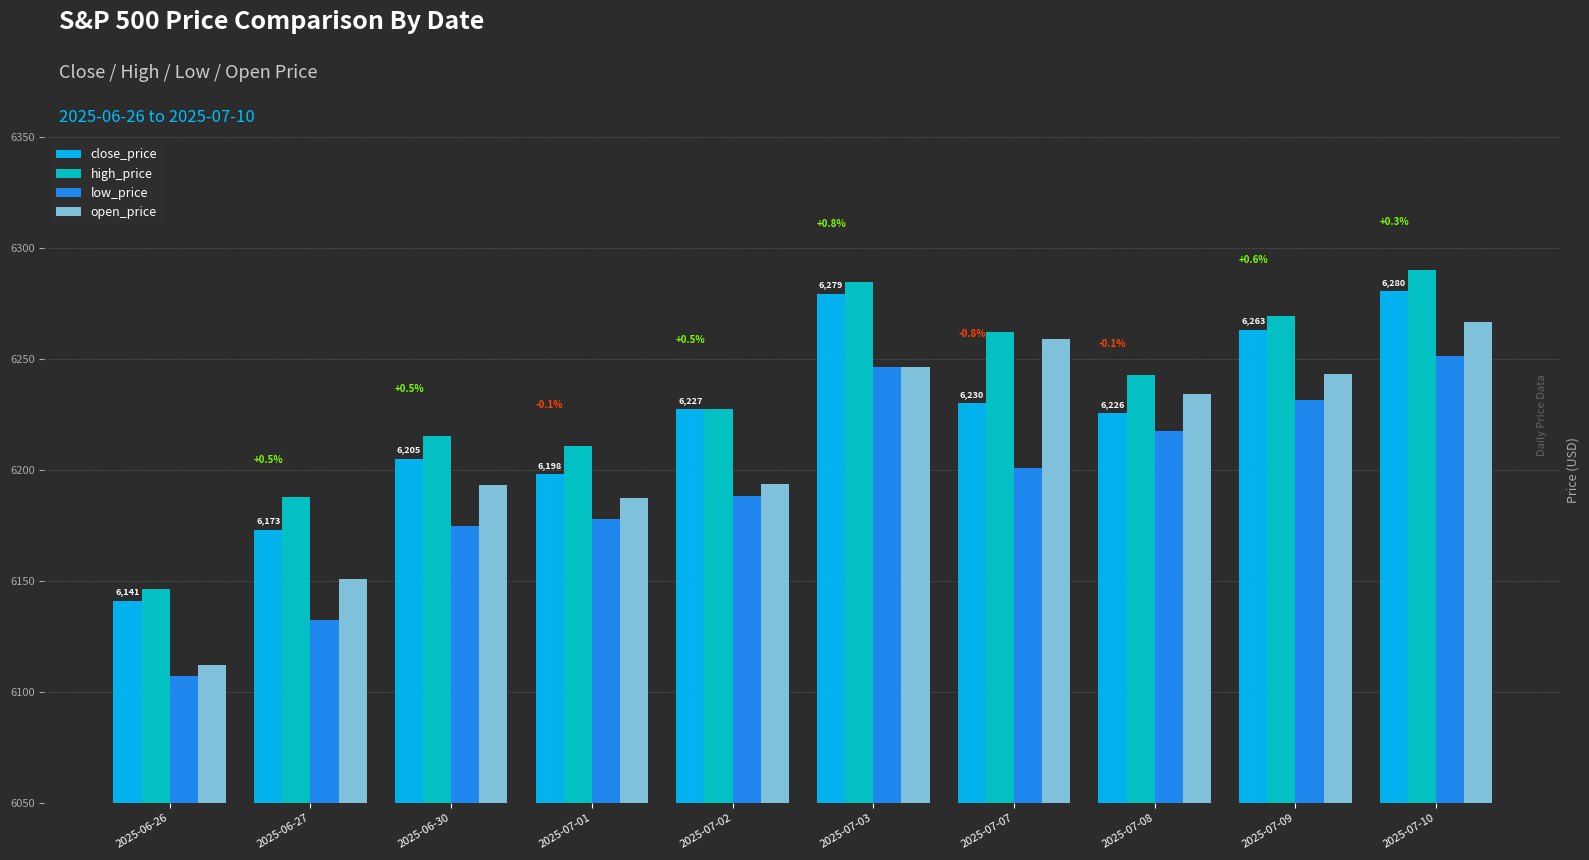

Which series has the largest range (max minus min)?

open_price